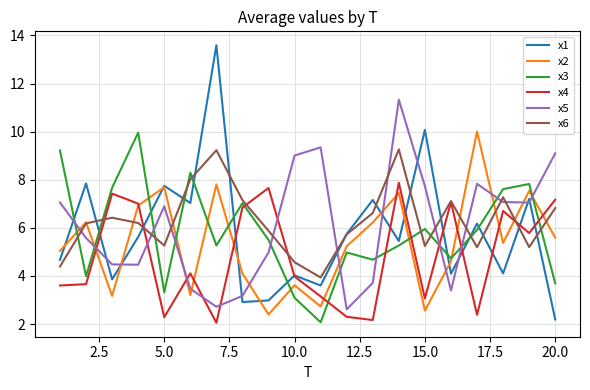

True or false: x5 and x4 cross at least once.

True